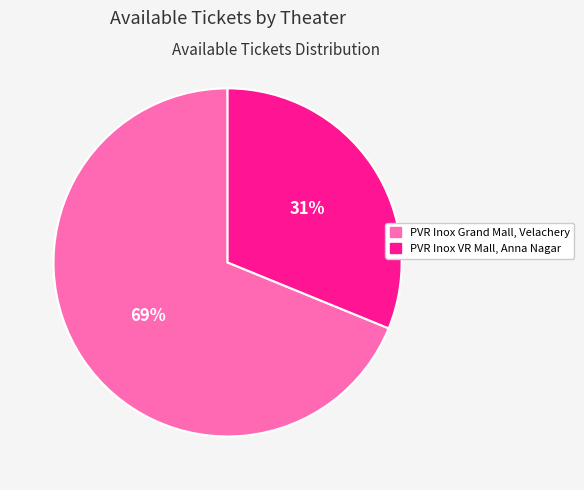

The PVR Inox Grand Mall, Velachery slice represents 69% of the pie. True or false?

True